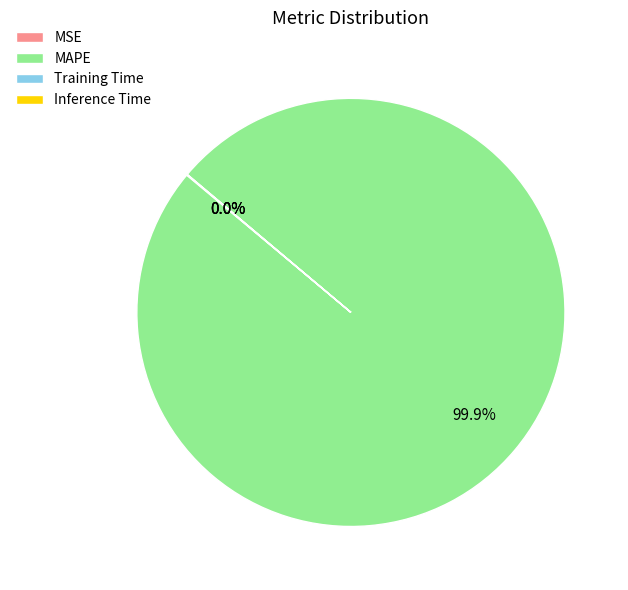

What is the largest slice in the pie chart?

MAPE